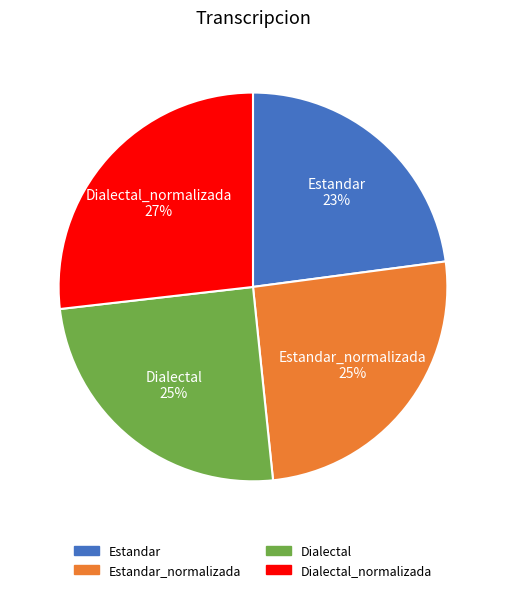

Does any single category account for the majority?

No